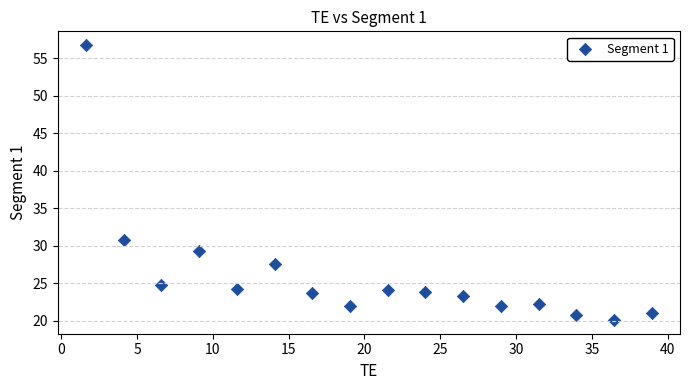

What is the range of X values (max minus min)?

37.3